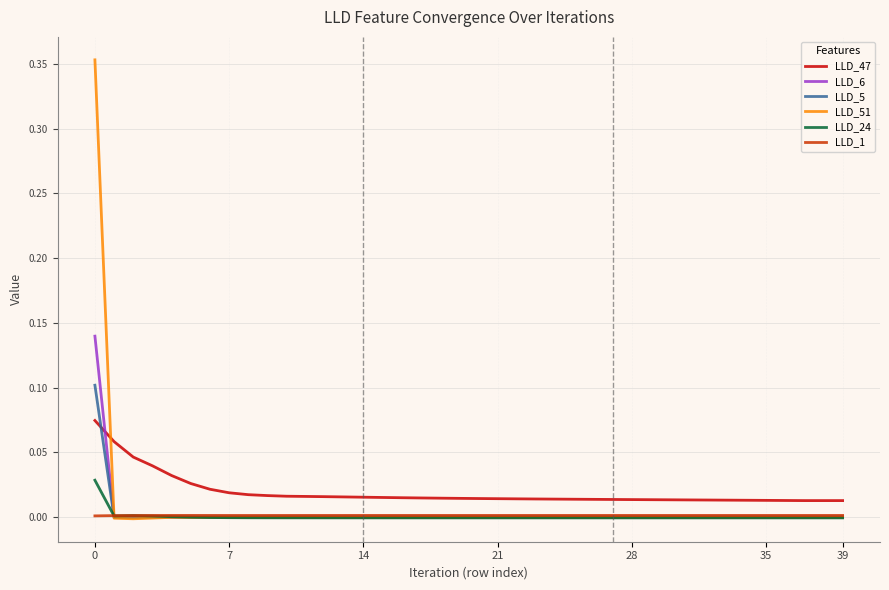

How many series are shown in this chart?

6